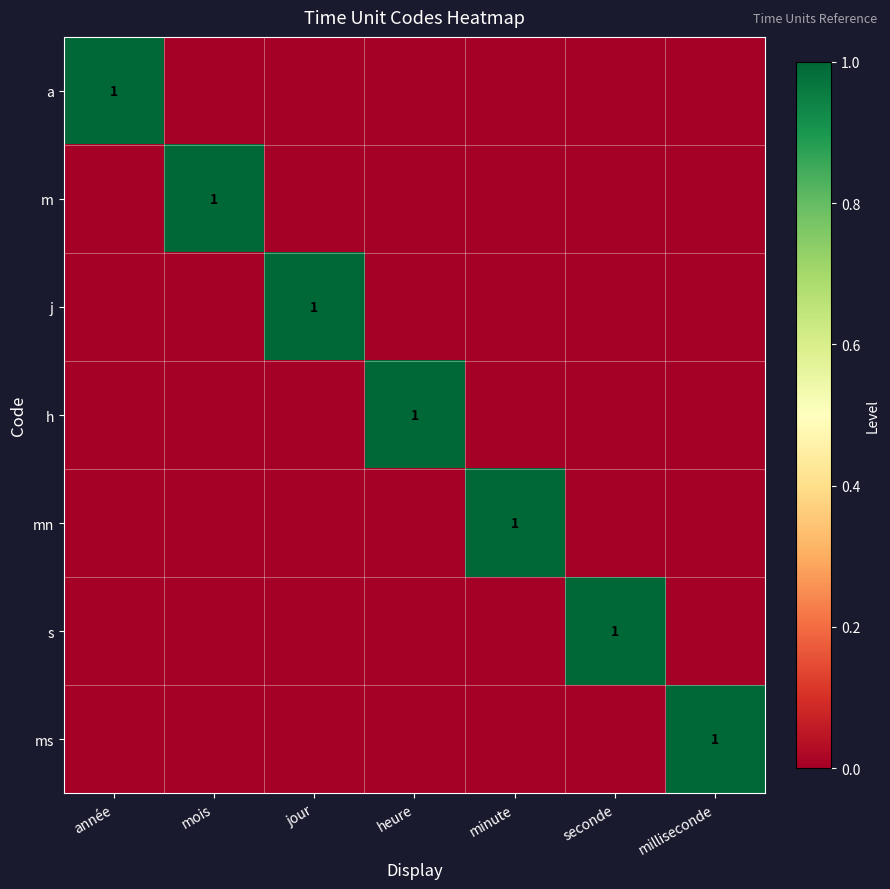

Which category has the highest value across all series?

année